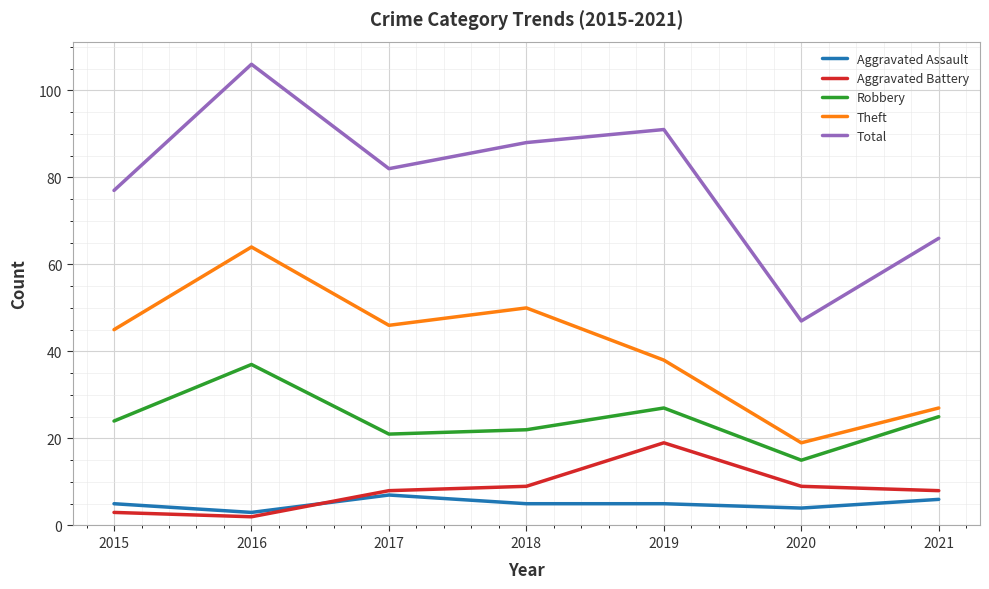

Which series has the largest total across all categories?

Total